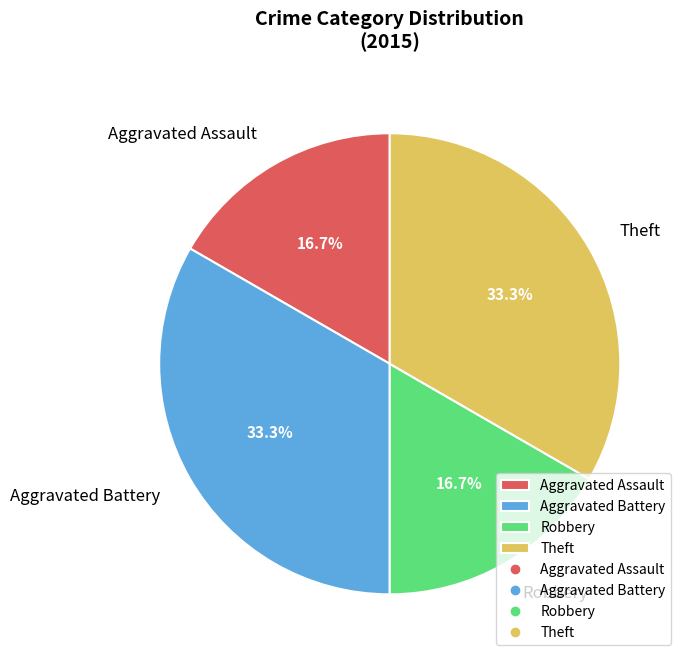

True or false: Aggravated Assault accounts for 17% of the total.

True